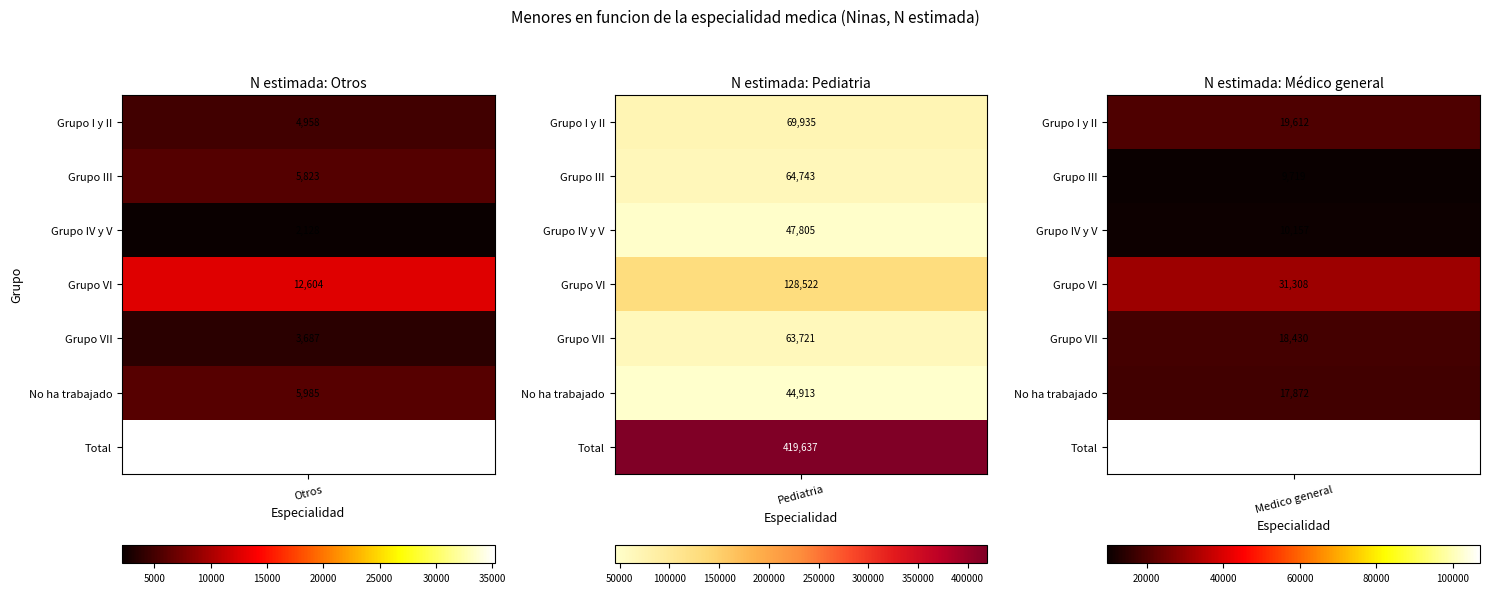

The Pediatria series shows 64743 at Grupo III. True or false?

True